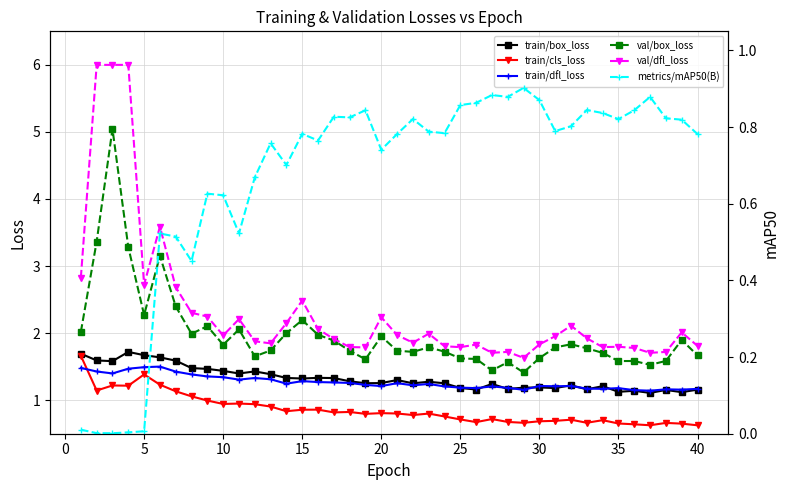

What are all the series names shown in the legend?

train/box_loss, train/cls_loss, train/dfl_loss, val/box_loss, val/dfl_loss, metrics/mAP50(B)